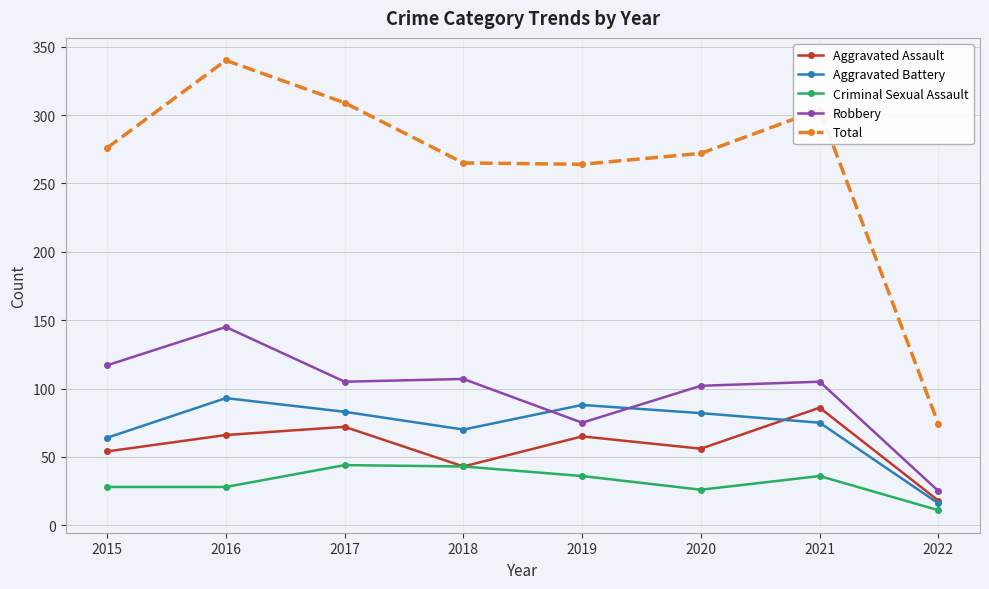

Which category has the highest value in the Aggravated Assault series?

2021